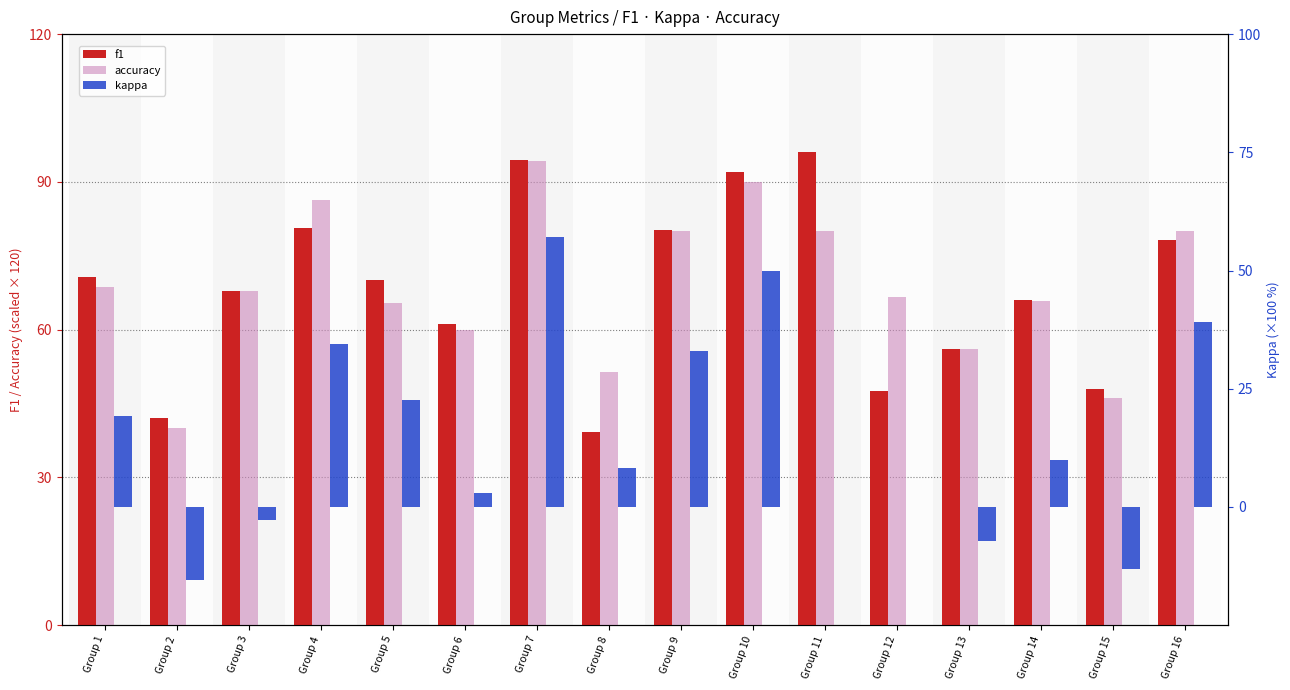

Does the chart contain any negative values?

Yes